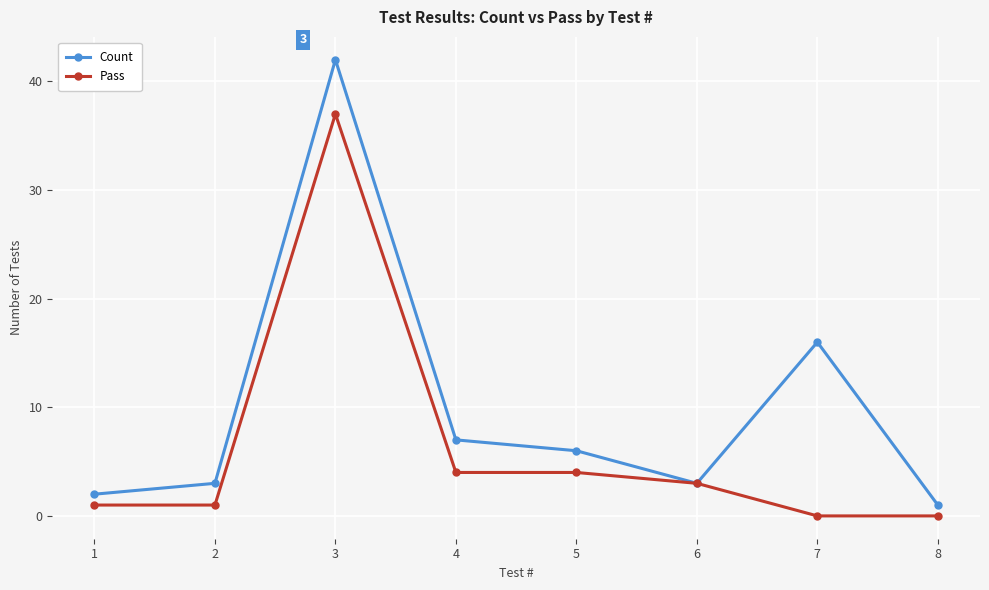

Which series has the largest total across all categories?

Count